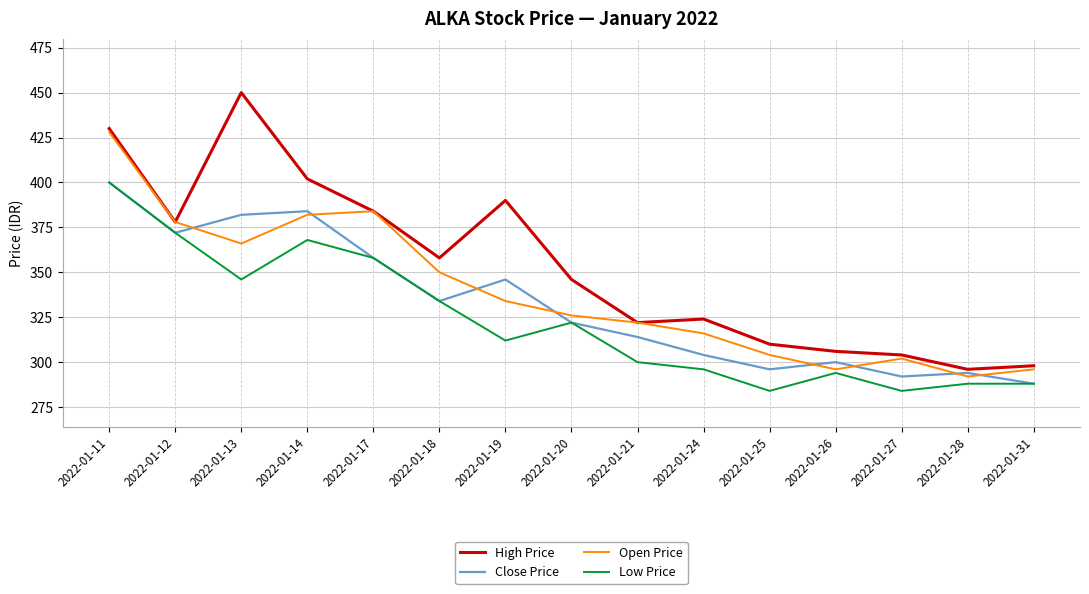

List the series in order of their overall mean, highest first.

High Price, Open Price, Close Price, Low Price